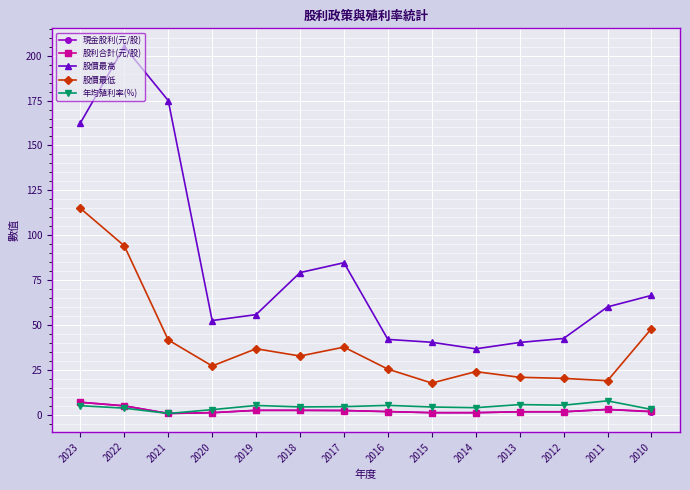

Which category has the highest value in the 股利合計(元/股) series?

2023